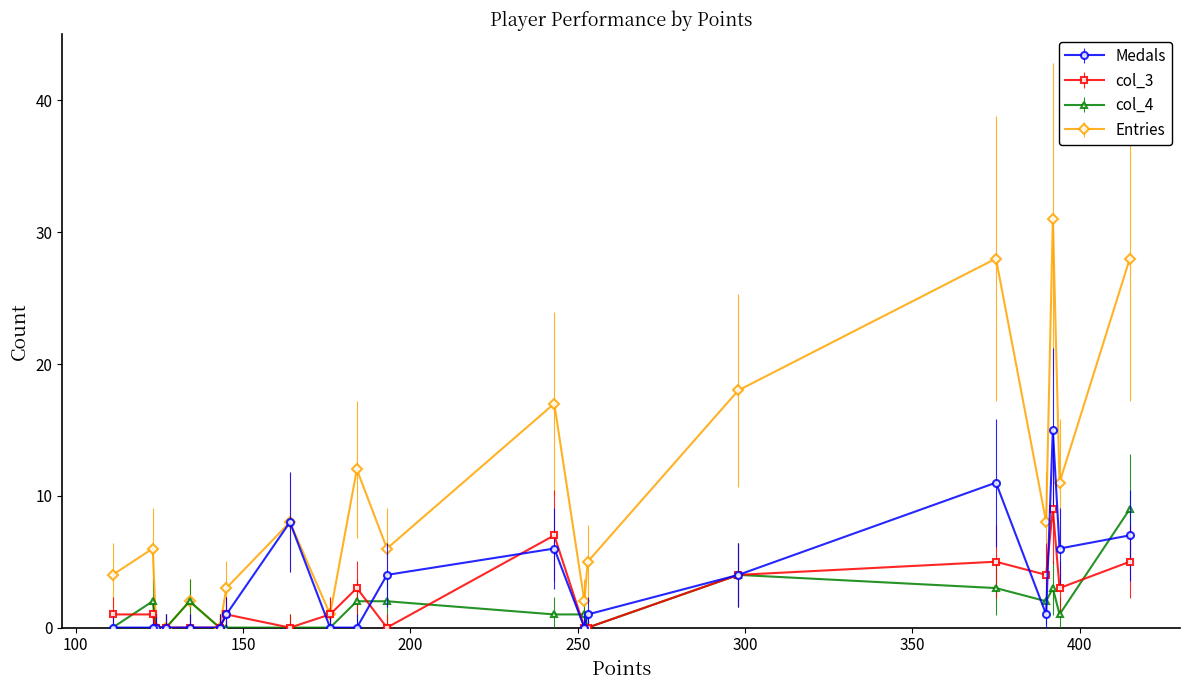

What are all the series names shown in the legend?

Medals, col_3, col_4, Entries